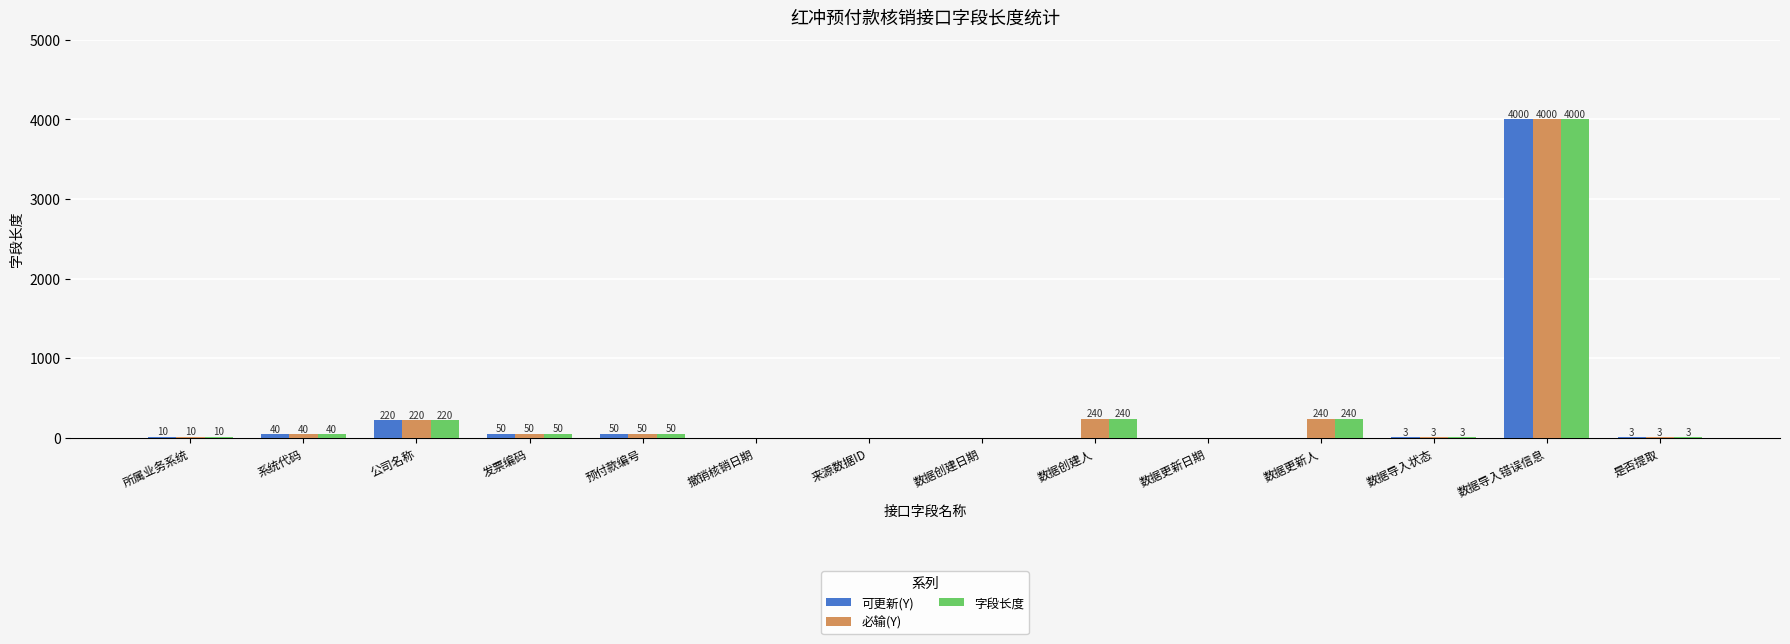

What is the sum of the 可更新(Y) values at 数据导入错误信息 and 撤销核销日期?

4000